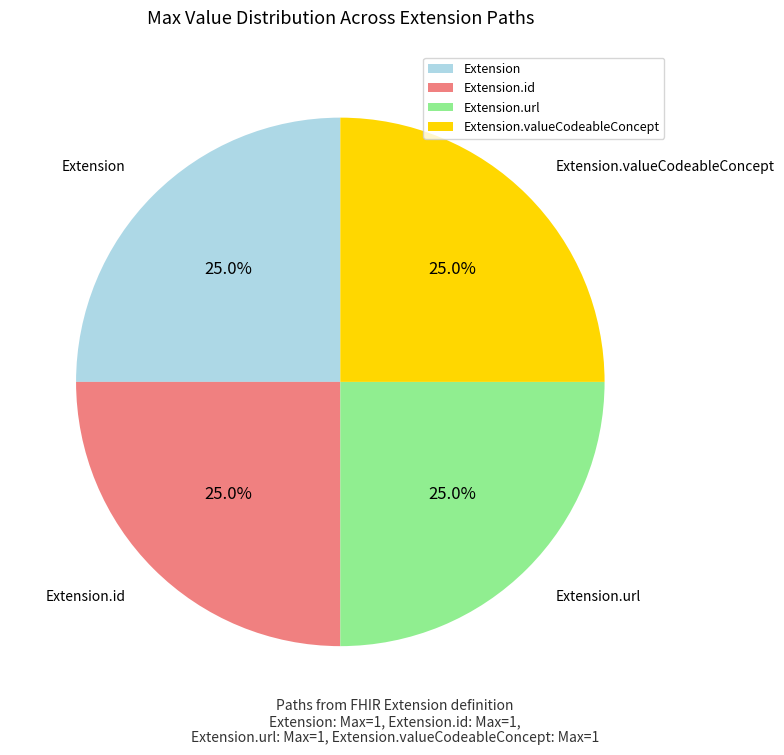

What percentage do Extension.url and Extension.valueCodeableConcept together represent?

50.0%